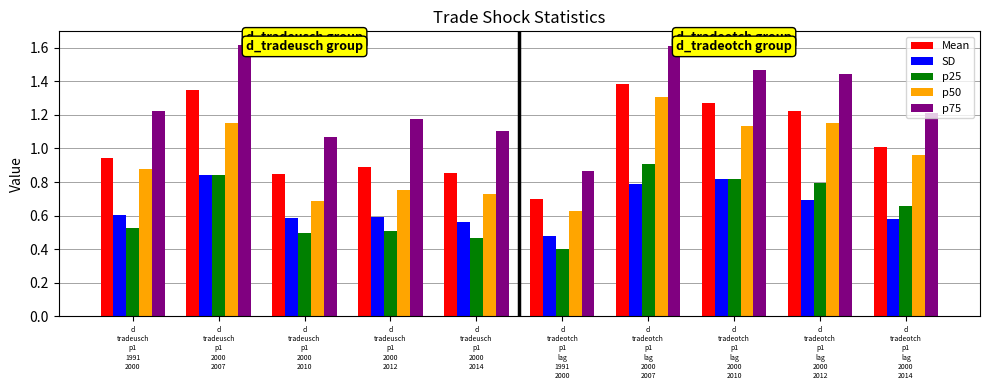

How many distinct data groups are displayed?

5